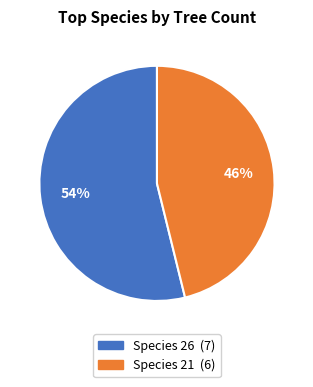

Does any single category account for the majority?

Yes